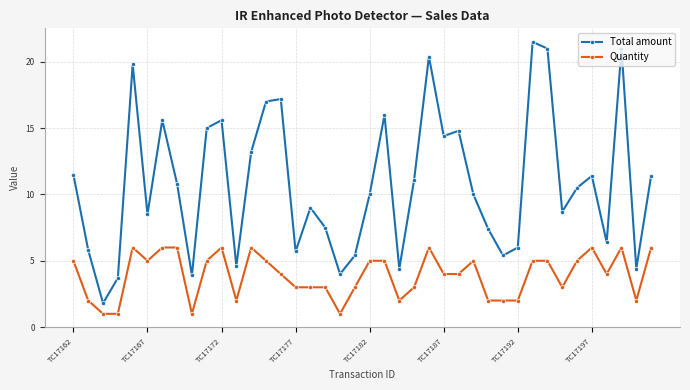

What is the value of the Total amount point at the 14th from the left?

17.0